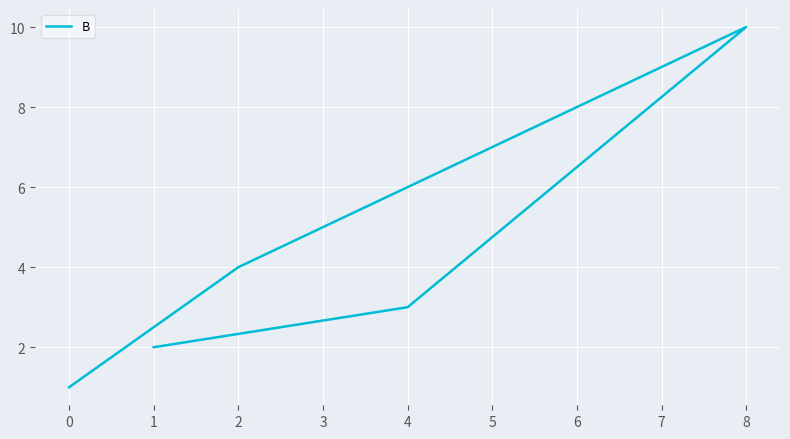

Is it true that the value at 2 is 4?

True